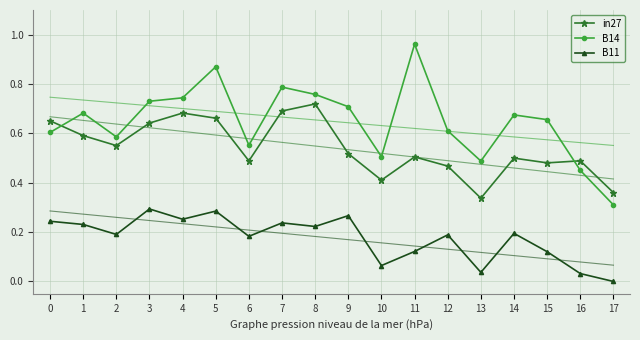

How many data points does each series have?

18